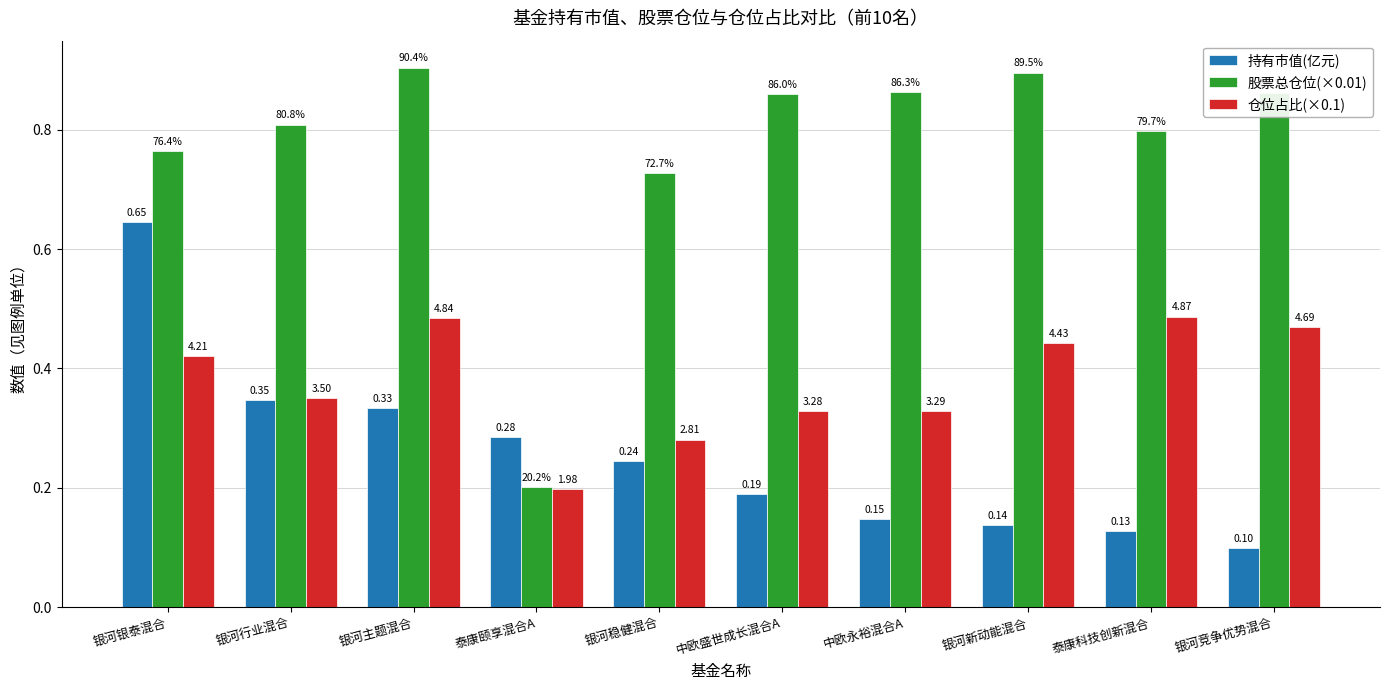

Are the bars grouped side by side (vs. stacked)?

Yes